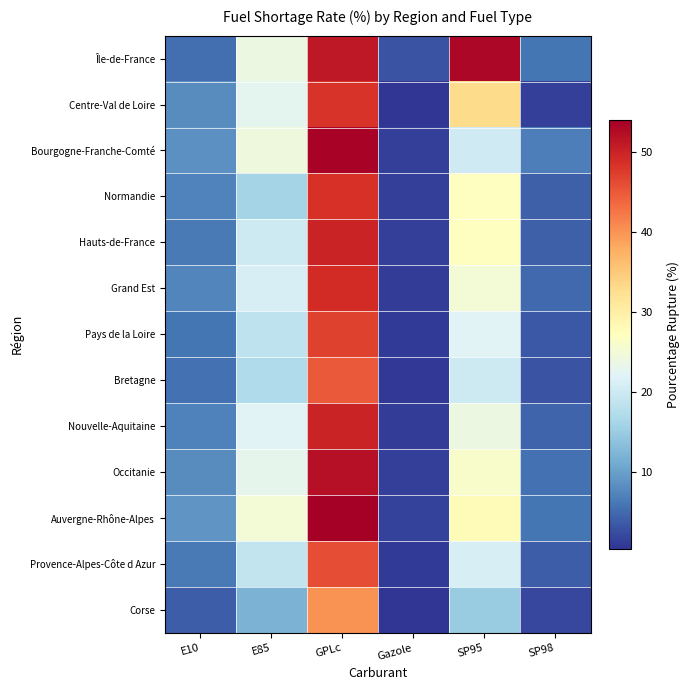

At E85, list the series in order from smallest to largest.

Corse, Normandie, Bretagne, Pays de la Loire, Provence-Alpes-Côte d Azur, Hauts-de-France, Grand Est, Nouvelle-Aquitaine, Centre-Val de Loire, Occitanie, Île-de-France, Bourgogne-Franche-Comté, Auvergne-Rhône-Alpes